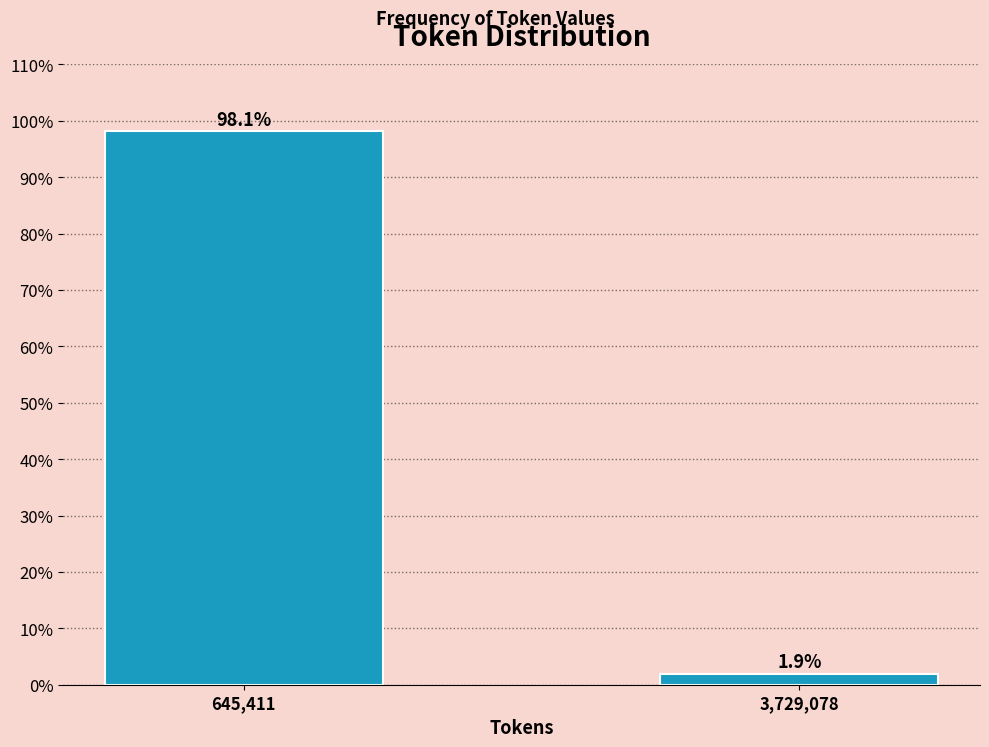

Reading left to right, what are all the values shown in this chart?

645,411=98.1	3,729,078=1.9